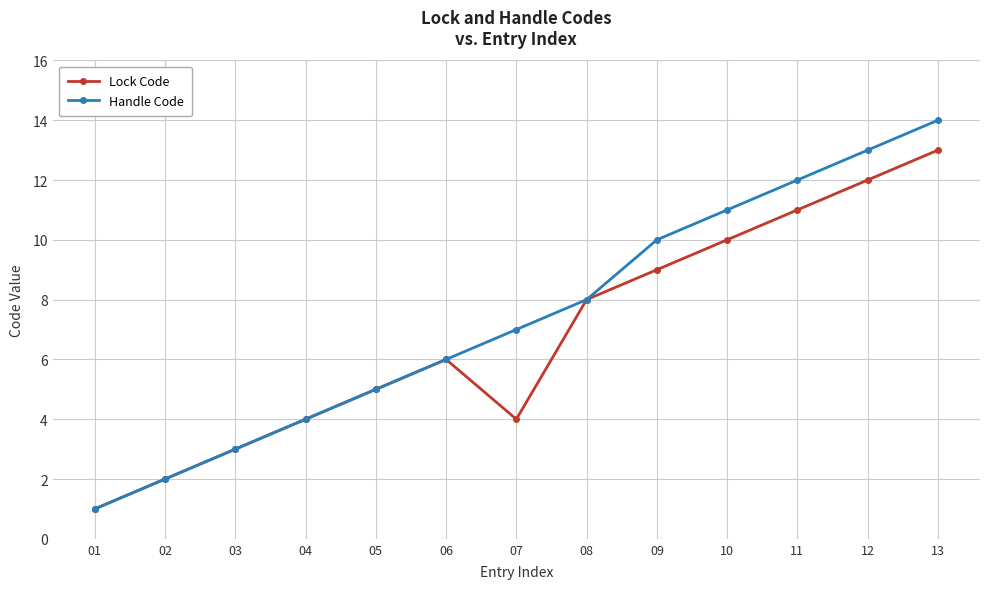

How many lines are shown in the chart?

2